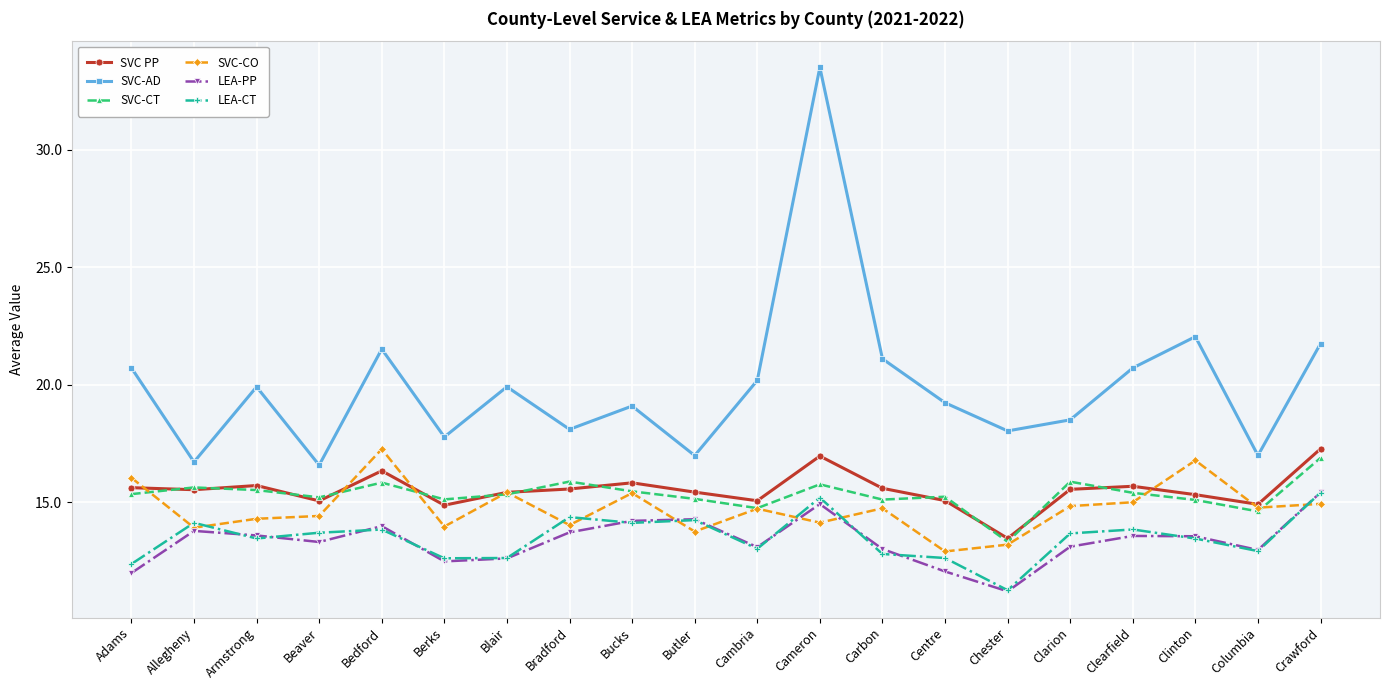

What is the value of the SVC-CT point at the 12th from the left?

15.8